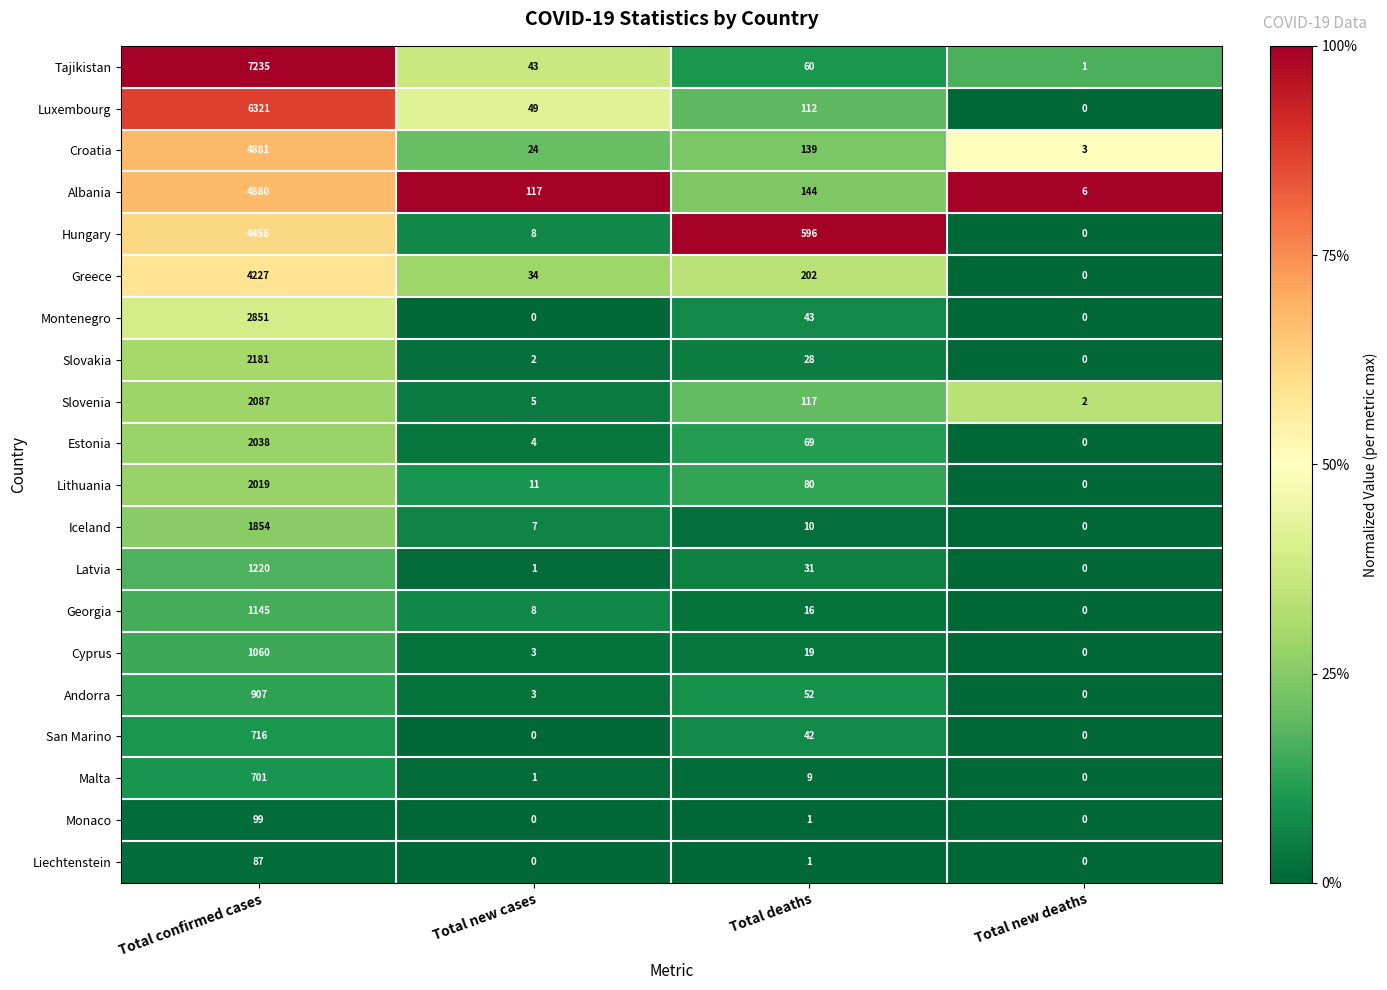

The Lithuania series shows 116 at Total deaths. True or false?

False